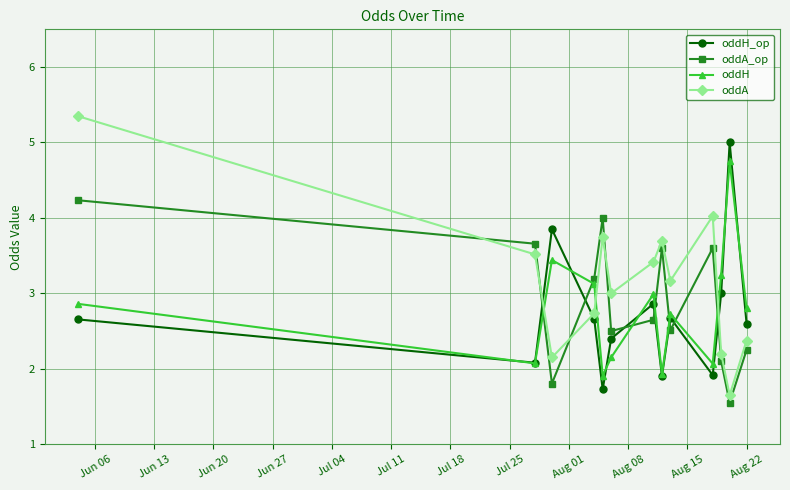

How many lines are shown in the chart?

4